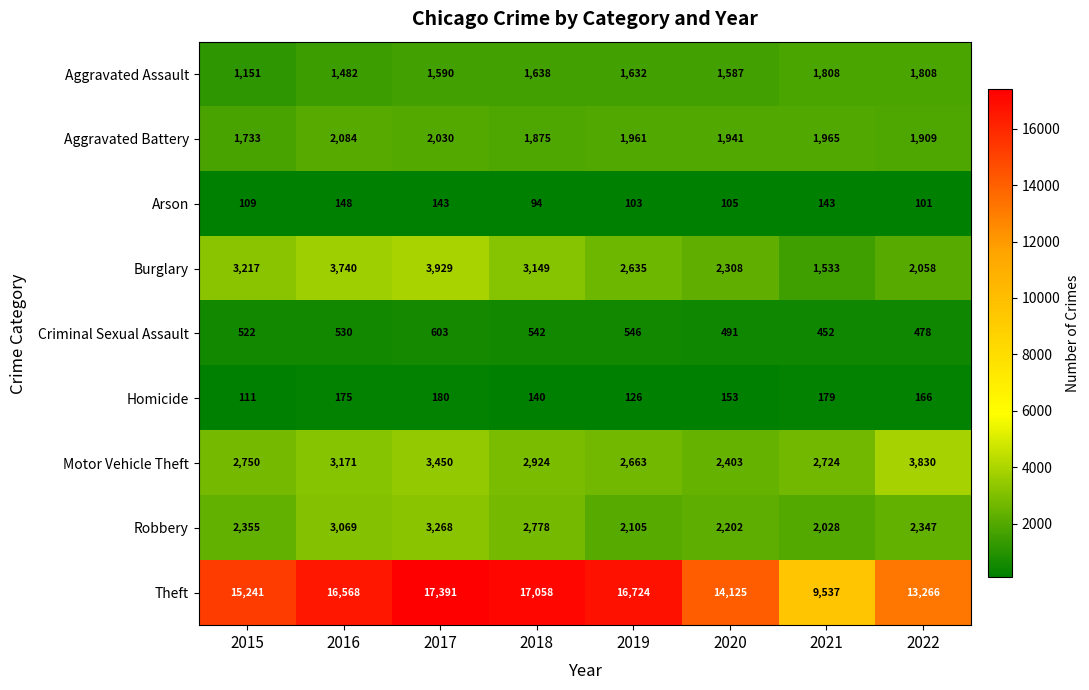

Read the Robbery value at 2020.

2202